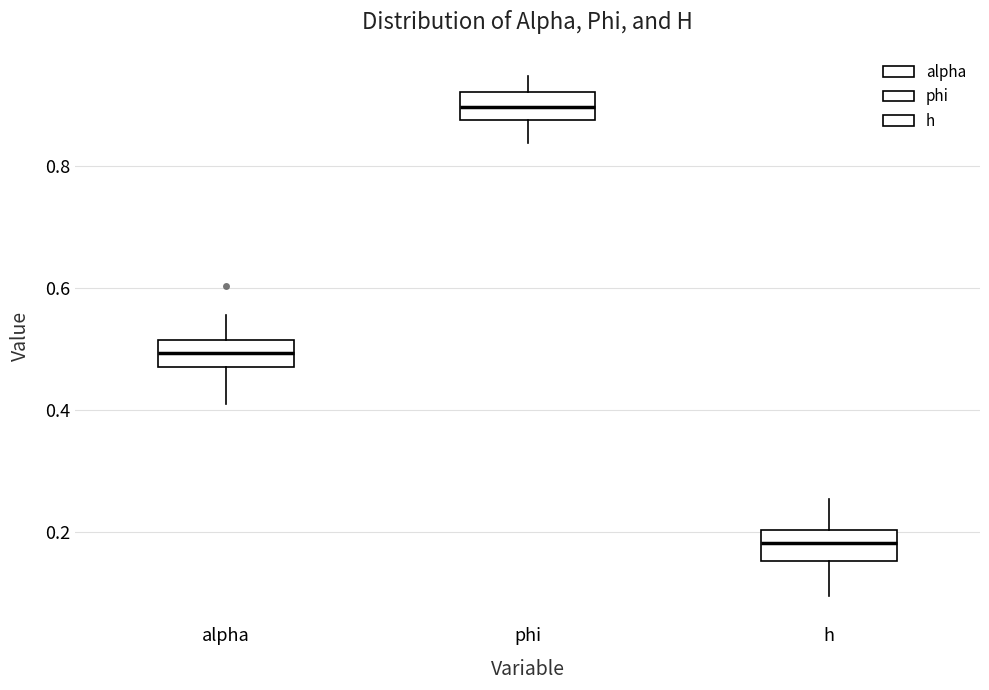

Where does the median line of the box for h sit on the y-axis? The values are not printed on the chart, so give them approximately, as read against the axis.

0.18